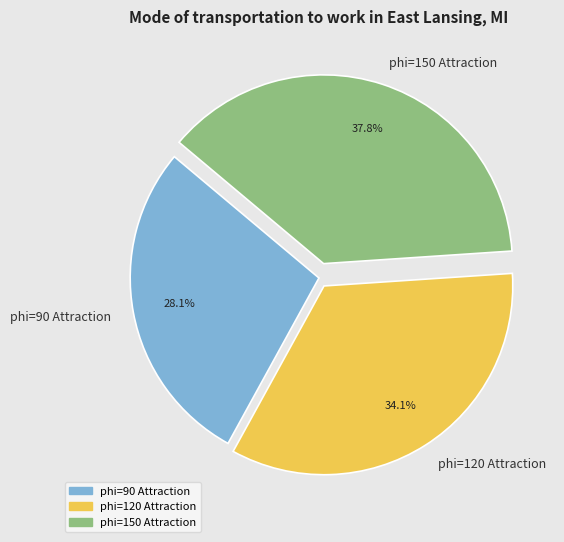

Approximately how many times larger is the value at phi=150 Attraction compared to phi=120 Attraction?

1.1